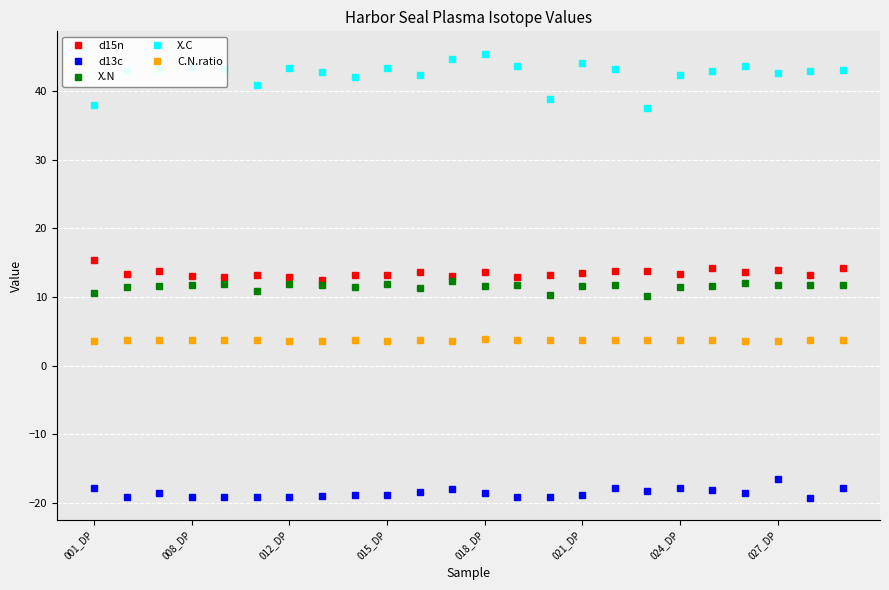

What is the value of the X.C point at the 11th from the left?

42.3